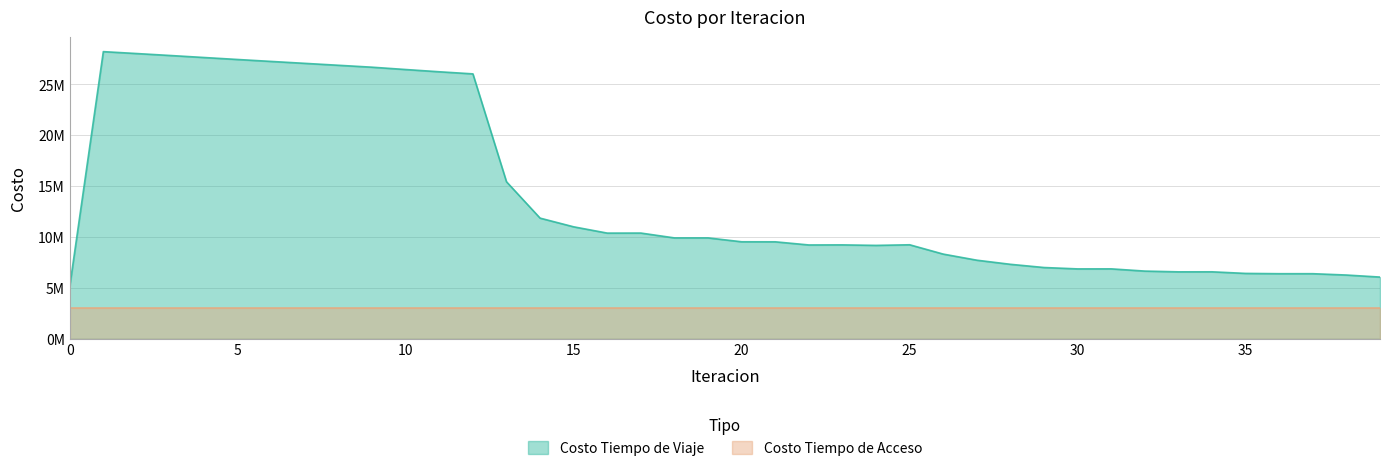

At which label is the value closest to 16681621?

13